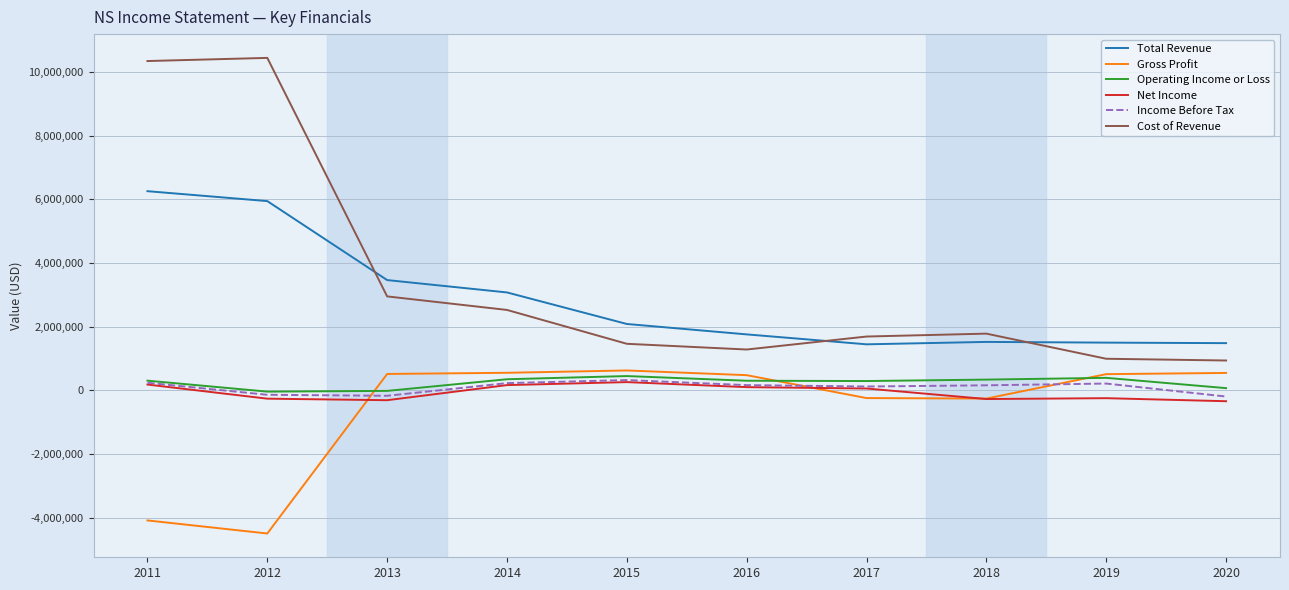

At which category does the chart reach its minimum across all series?

2012